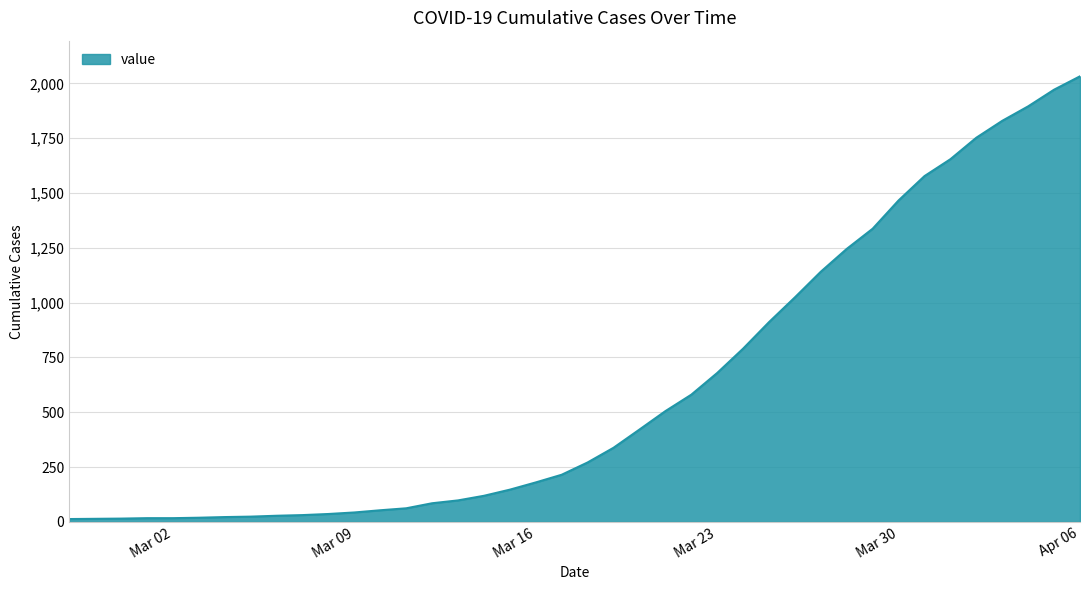

How many values are below 271?

20